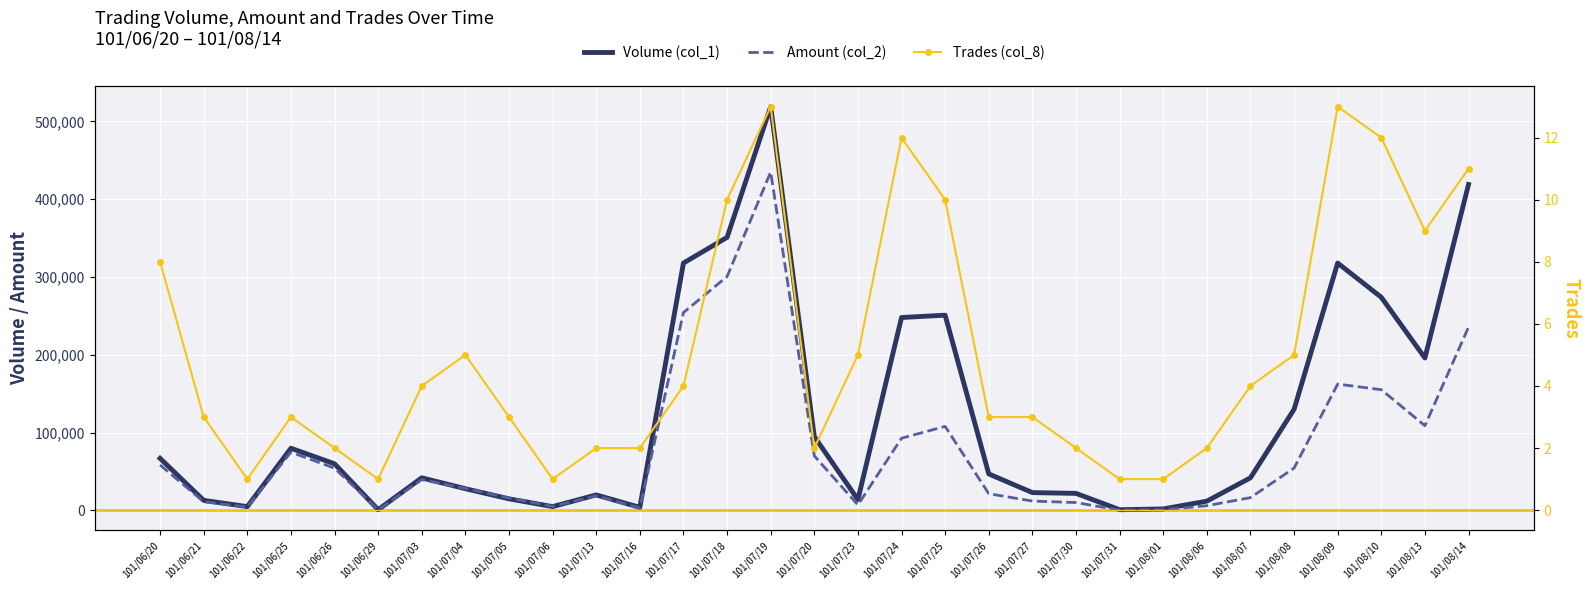

True or false: Trades (col_8) has a value of 1 at 101/07/06.

True